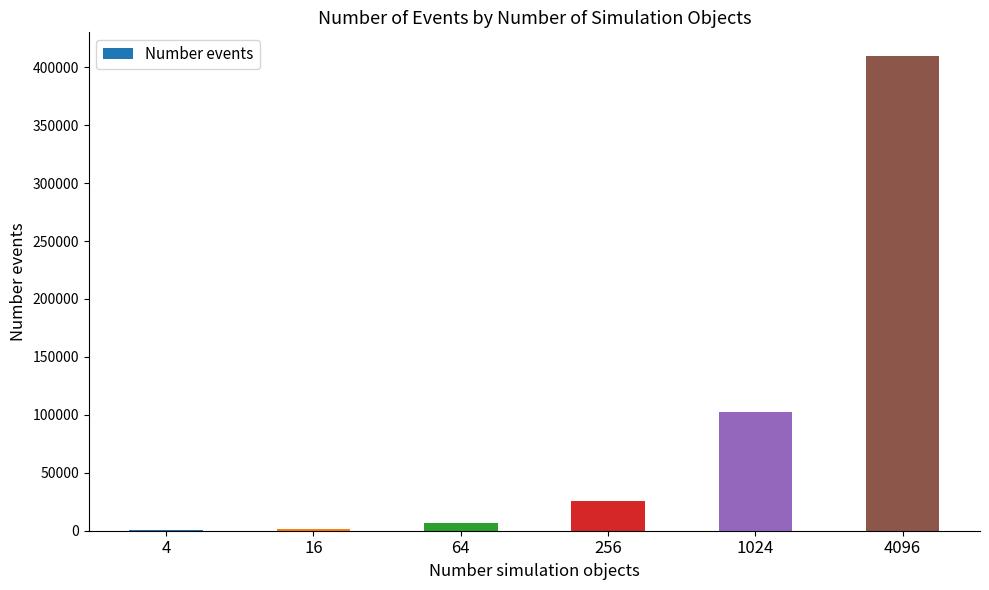

What is the maximum value shown in the chart?

409600